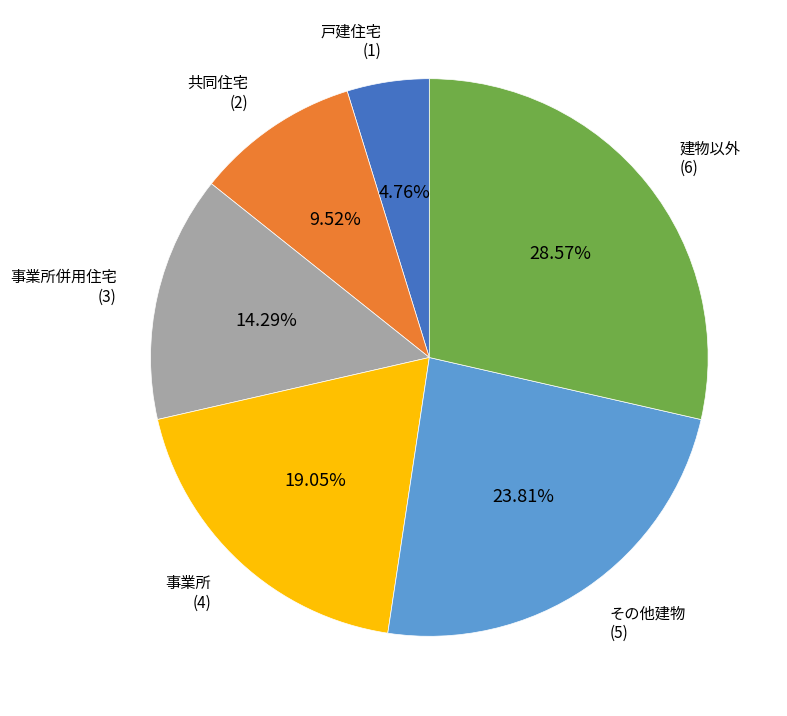

Does any single category account for the majority?

No